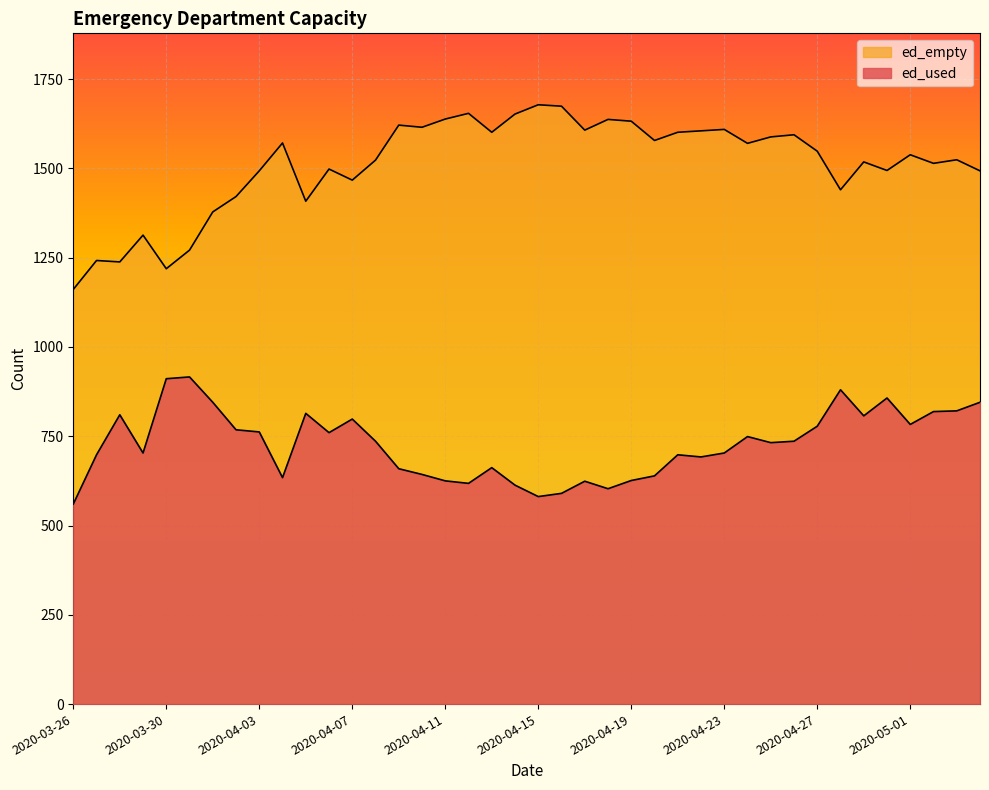

What is the sum of the ed_used values at 2020-04-02 and 2020-04-18?

1371